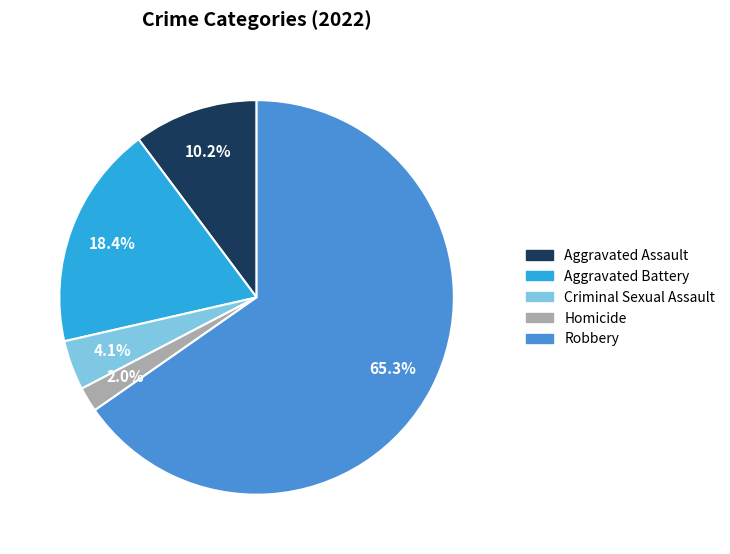

Rank the categories by value from lowest to highest.

Homicide, Criminal Sexual Assault, Aggravated Assault, Aggravated Battery, Robbery